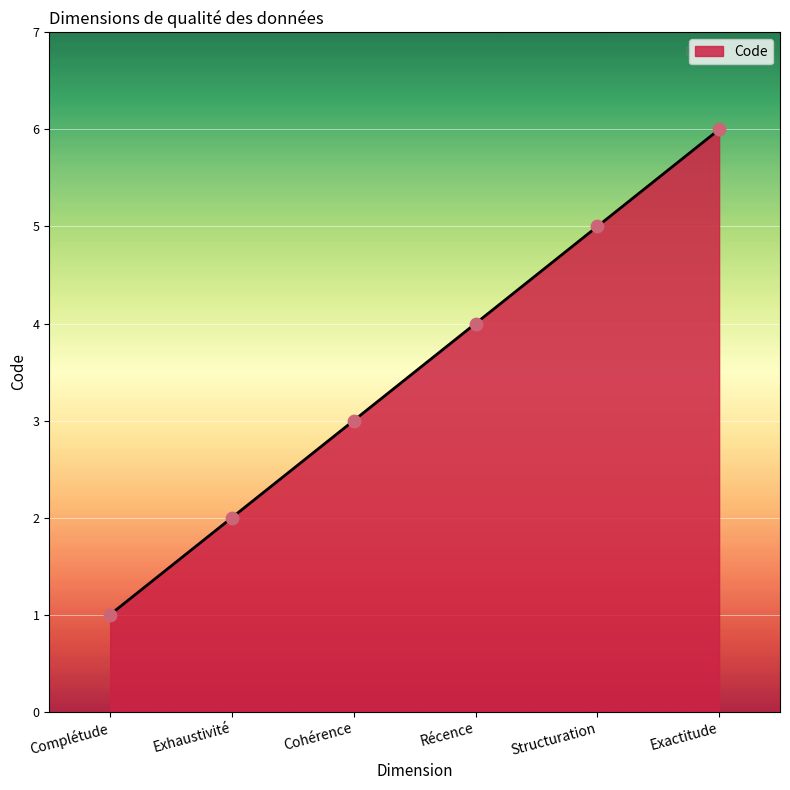

What is the ratio of the value at Exhaustivité to the value at Exactitude?

0.3